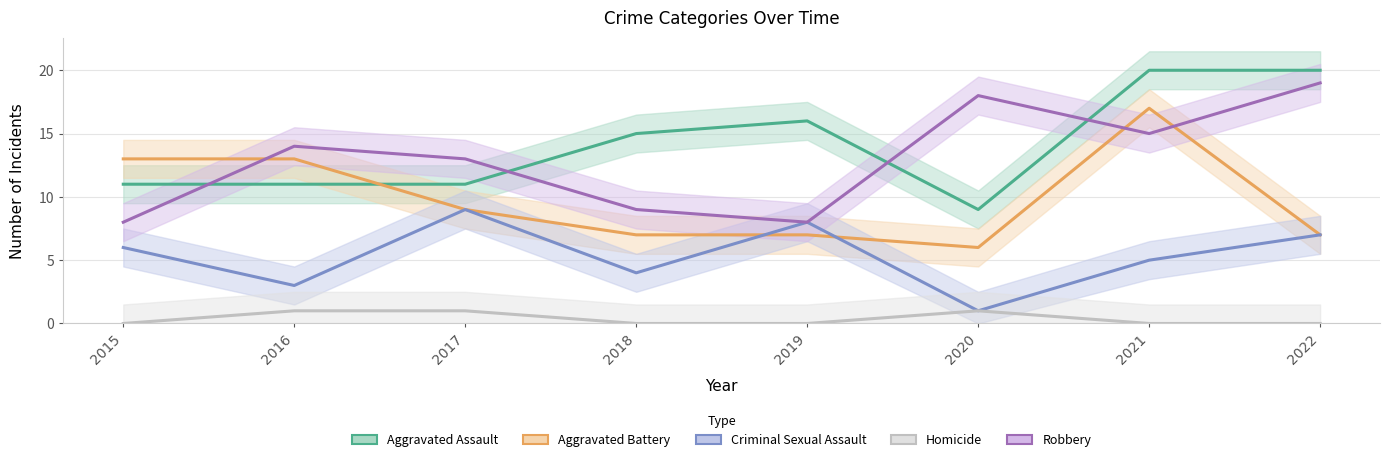

What is the value of the Criminal Sexual Assault point at the 1st from the left?

6